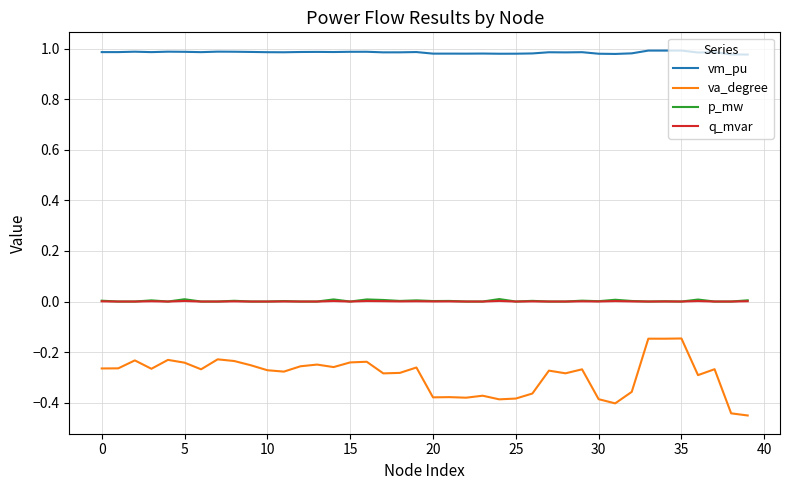

What are all the series names shown in the legend?

vm_pu, va_degree, p_mw, q_mvar